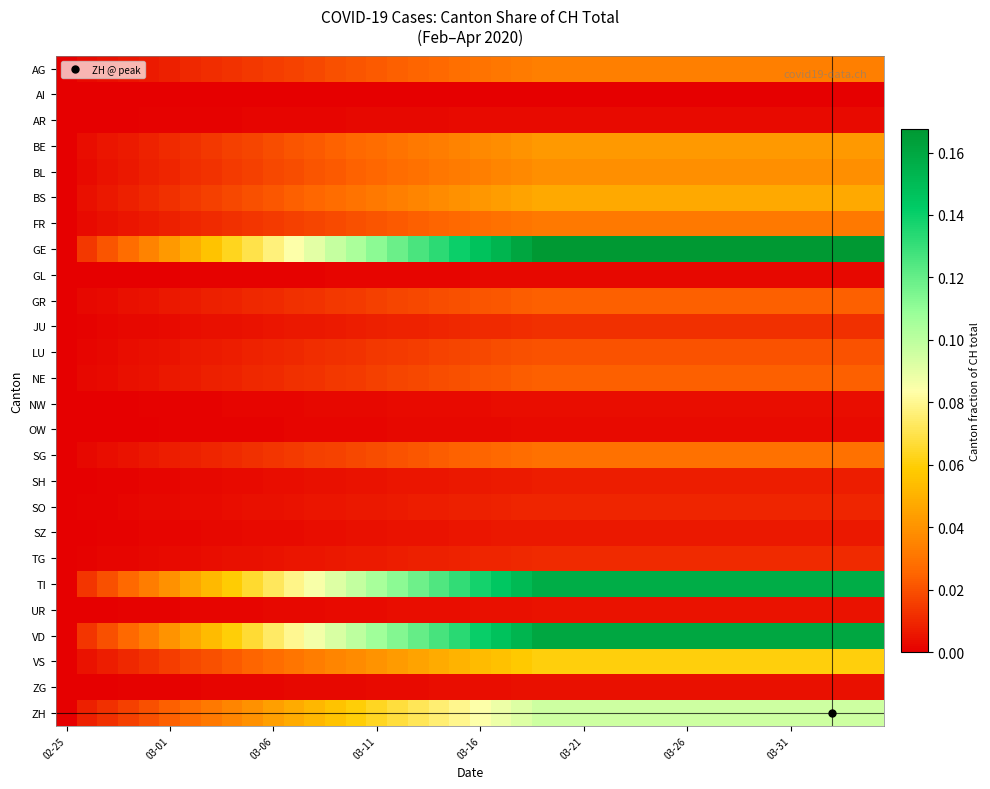

At which category is the sum across all series the highest?

23